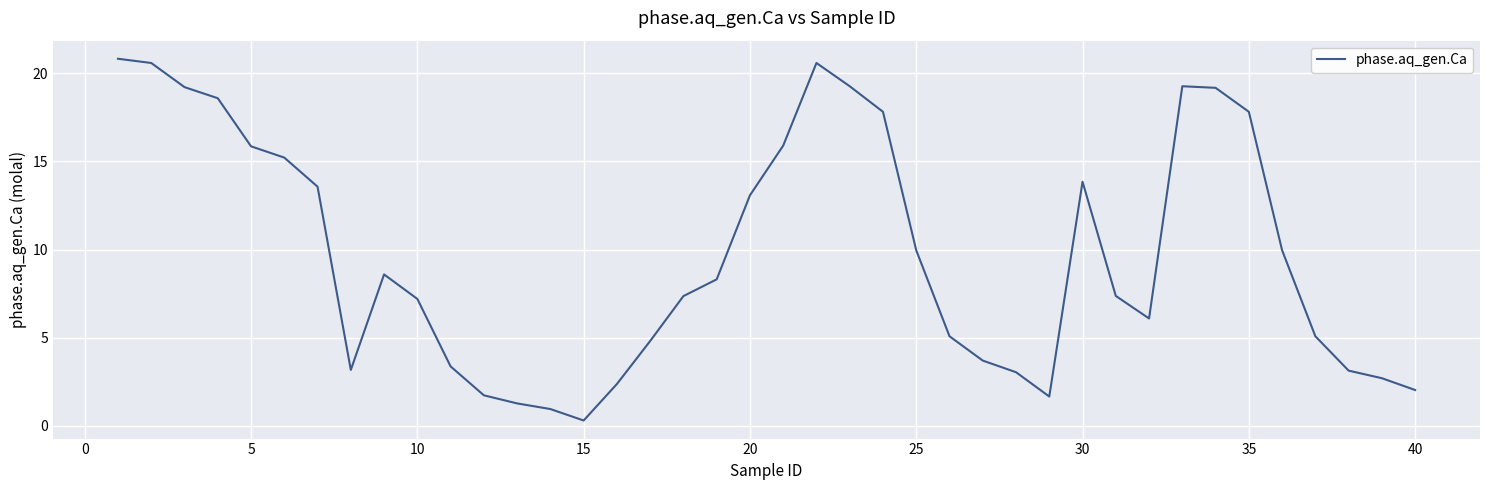

What is the difference between the second highest and second lowest values?

19.6